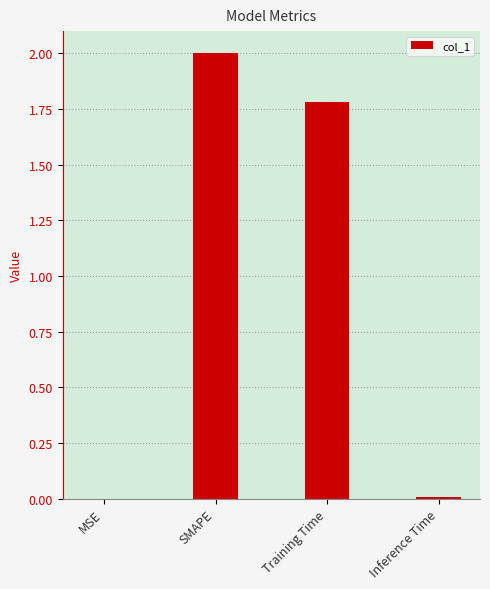

What is the sum of the values at SMAPE and MSE?

2.0